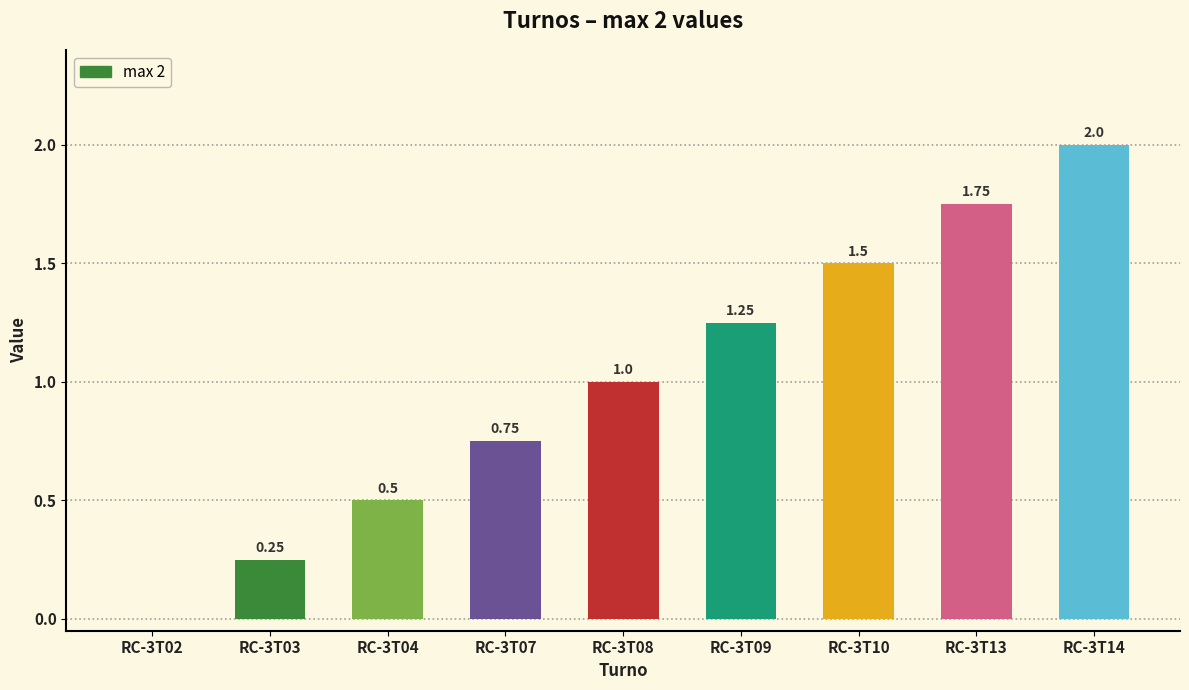

True or false: the data shows 0.0 at RC-3T02.

True